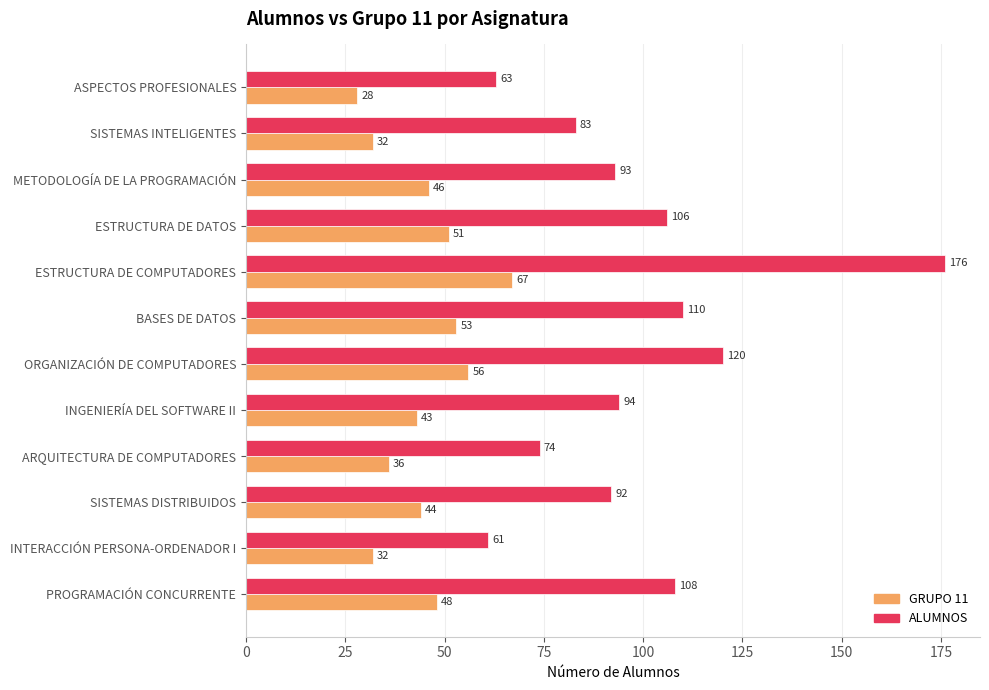

What is the difference between the highest and lowest values at PROGRAMACIÓN CONCURRENTE?

60